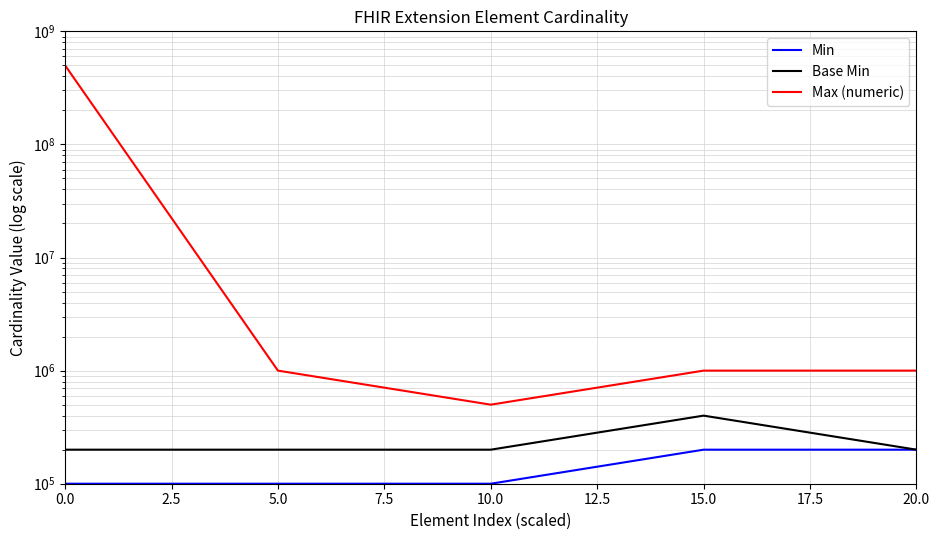

Between 10.0 and 20.0, which series saw the biggest shift?

Max (numeric)